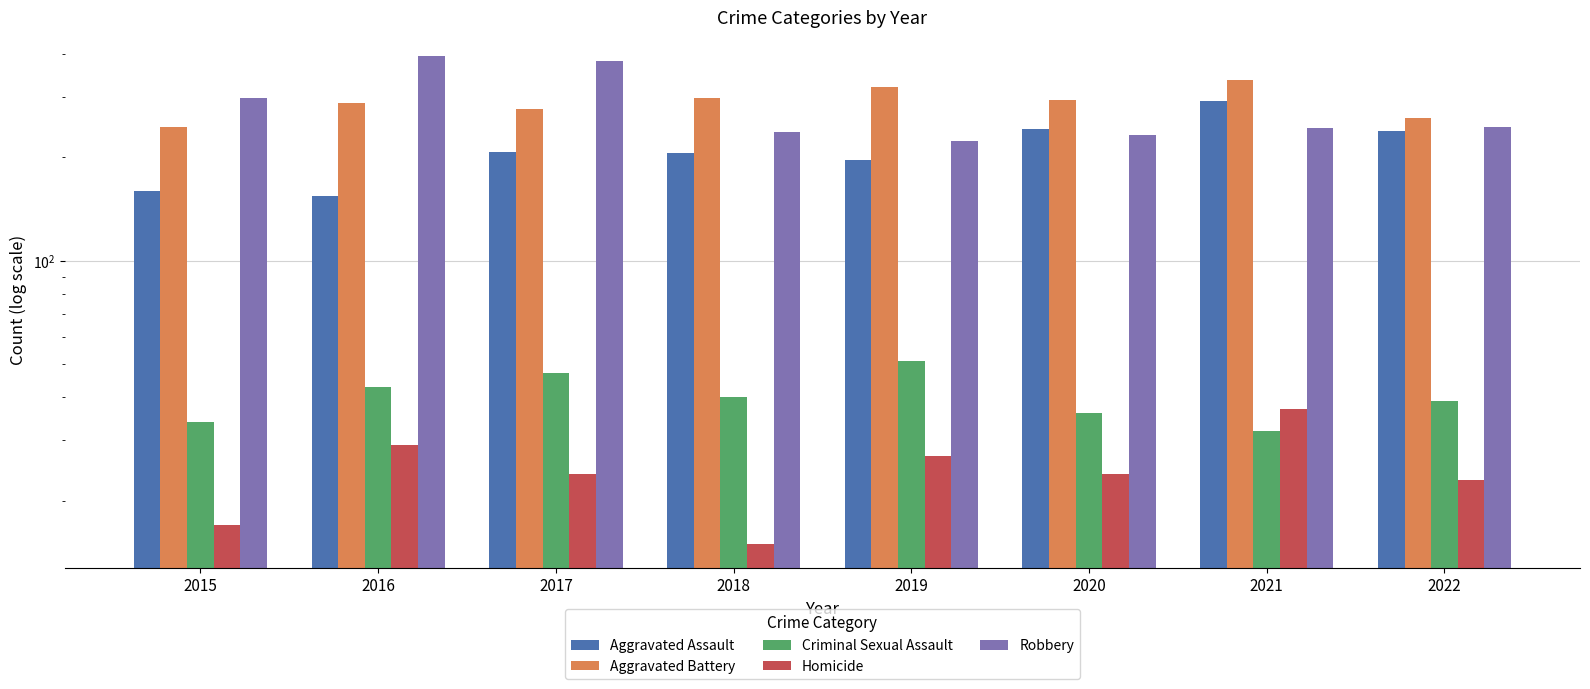

Reading left to right, extract all data points from this chart.

Aggravated Assault: 2015=160	2016=154	2017=207	2018=206	2019=197	2020=242	2021=292	2022=239
Aggravated Battery: 2015=246	2016=288	2017=277	2018=297	2019=321	2020=294	2021=336	2022=261
Criminal Sexual Assault: 2015=34	2016=43	2017=47	2018=40	2019=51	2020=36	2021=32	2022=39
Homicide: 2015=17	2016=29	2017=24	2018=15	2019=27	2020=24	2021=37	2022=23
Robbery: 2015=297	2016=394	2017=381	2018=237	2019=224	2020=233	2021=244	2022=245